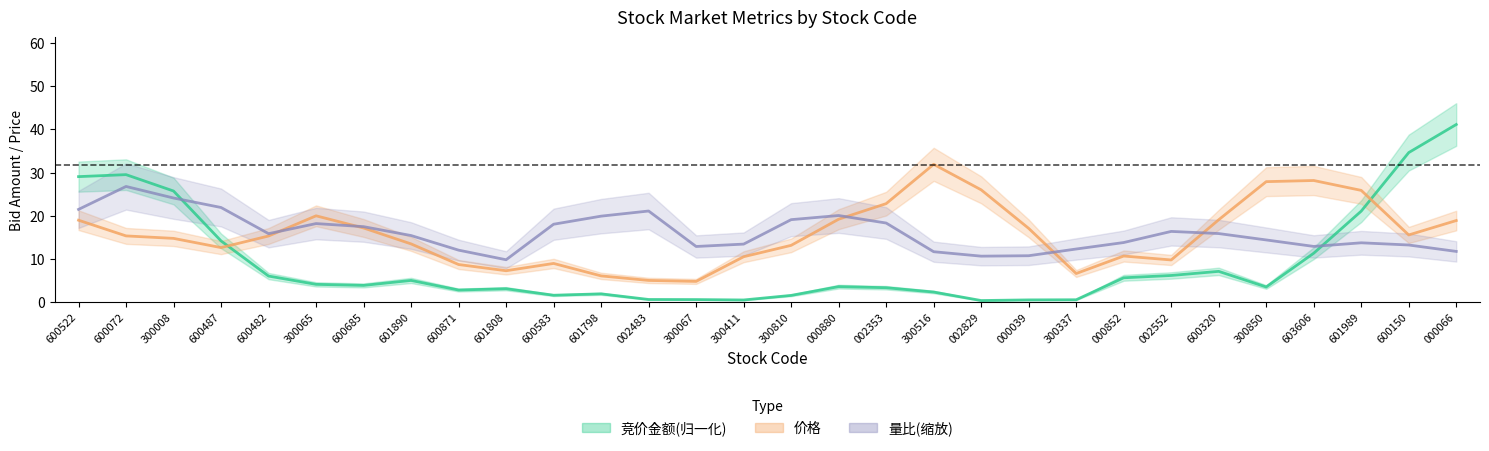

True or false: 价格 has more than 2 points higher than both neighbors.

True